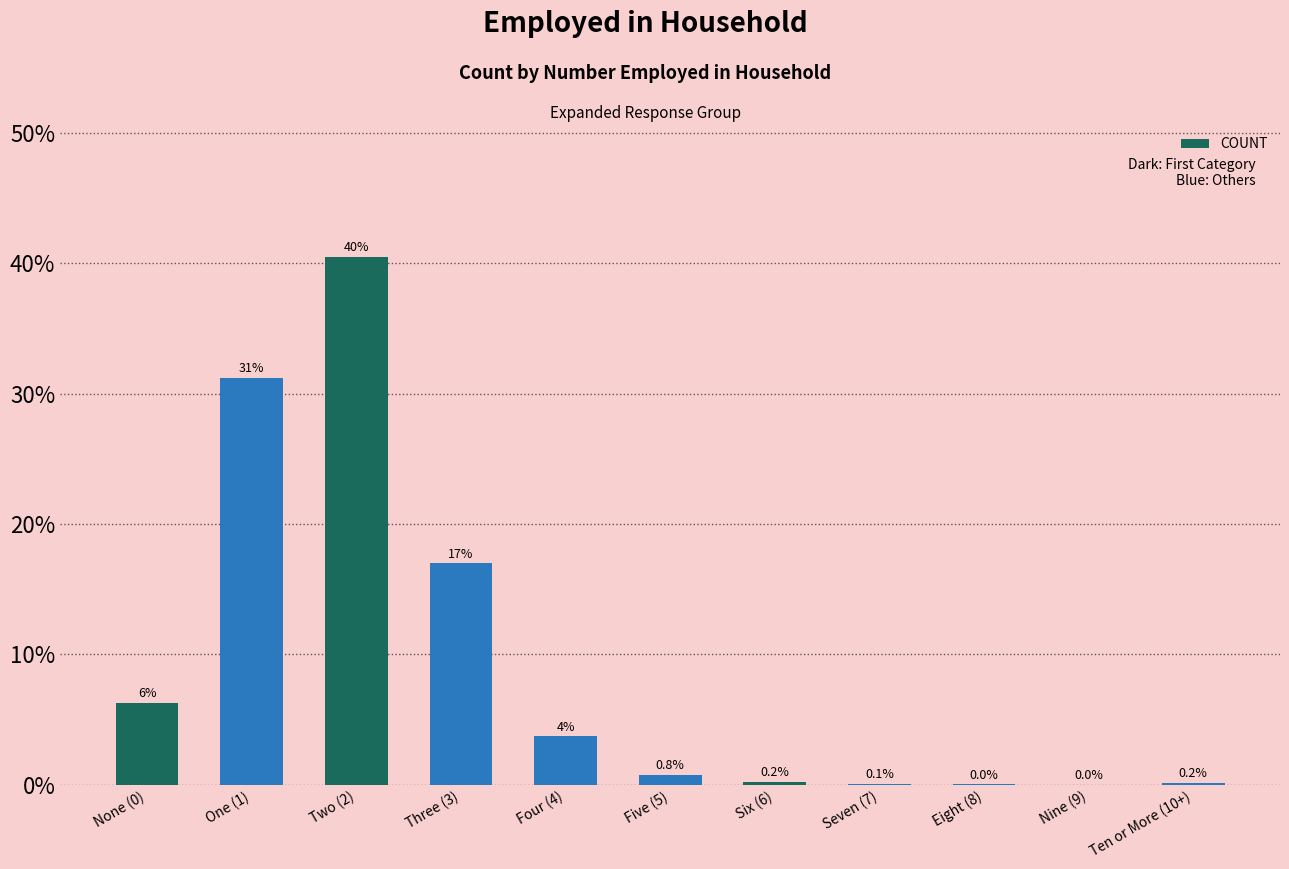

At which category does the chart reach its minimum across all series?

Nine (9)